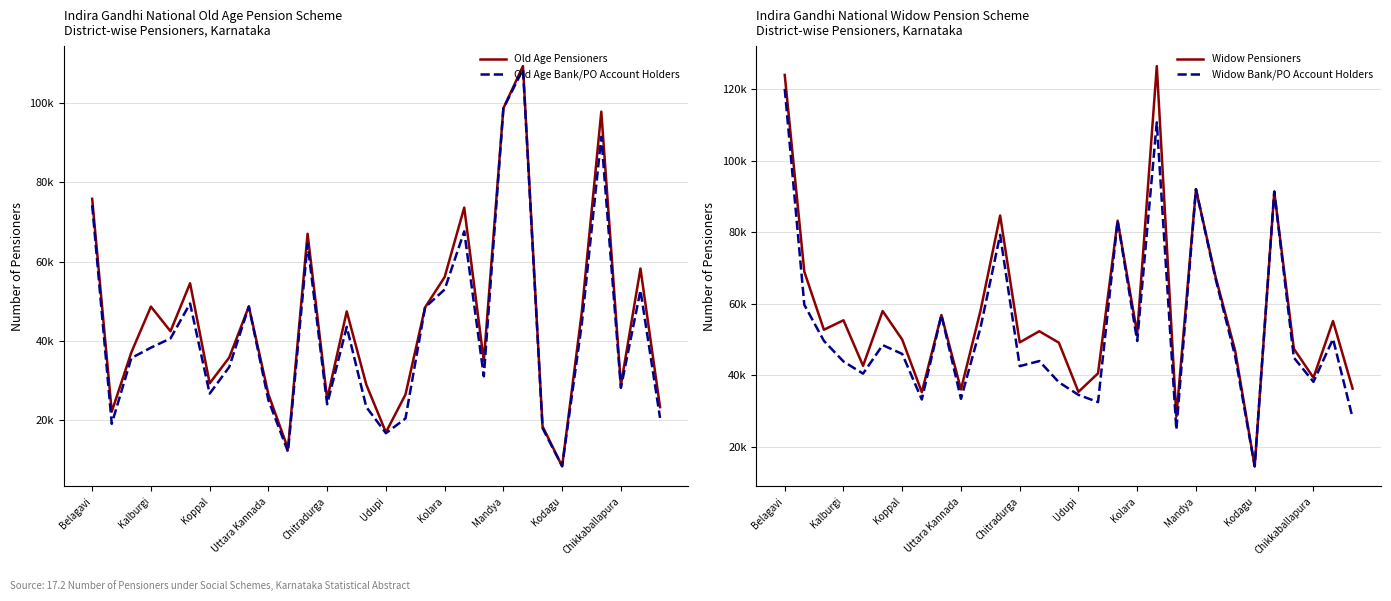

Which series has the largest total across all categories?

Widow Pensioners